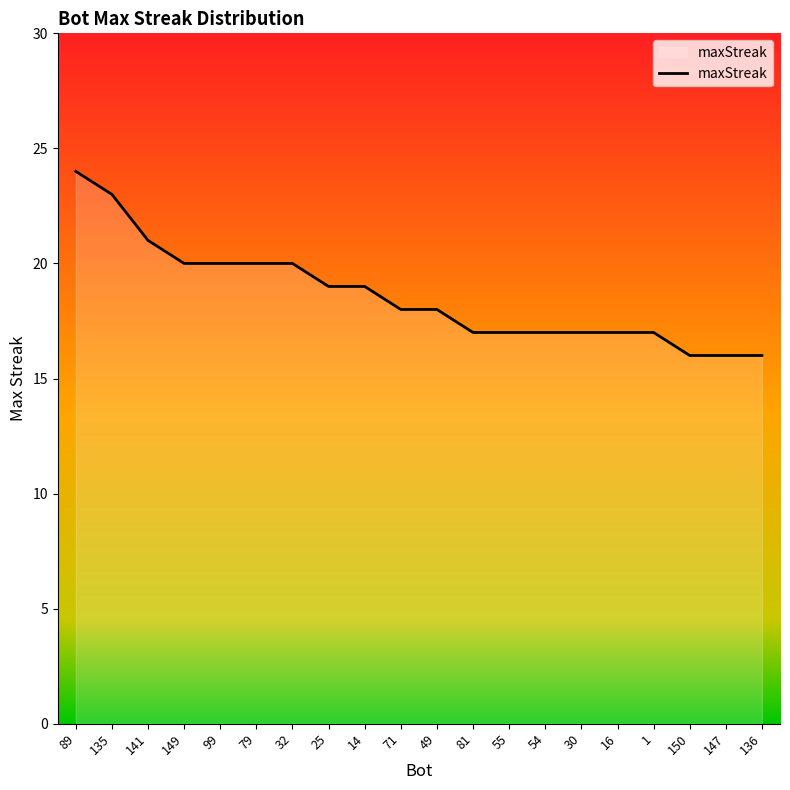

What position from the left is 147?

19